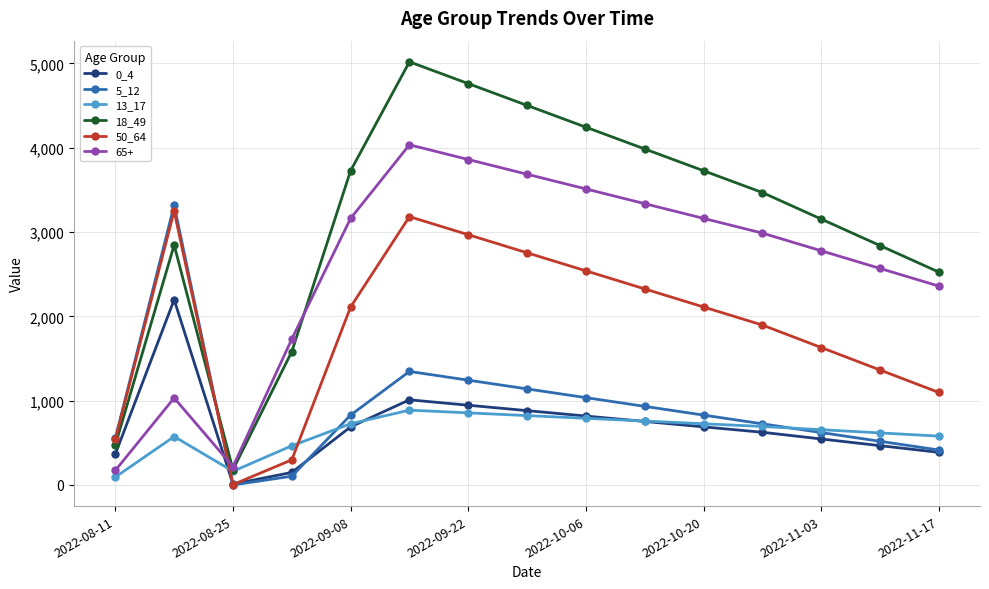

Which series ends up on top after the final intersection of 0_4 and 65+?

65+